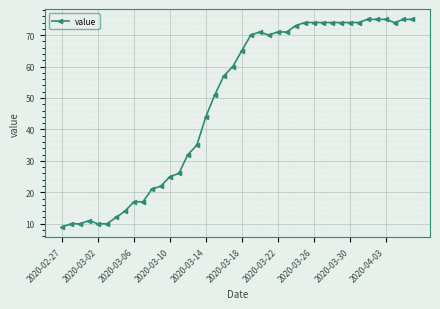

What is the sum of all values?

1951